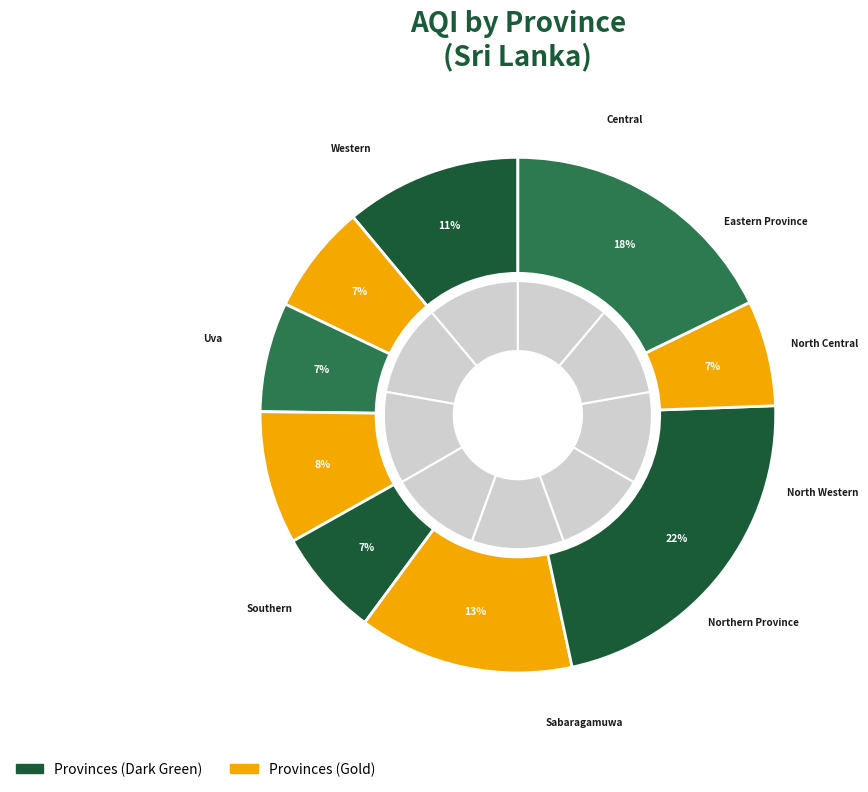

Is there a majority slice in this chart?

No